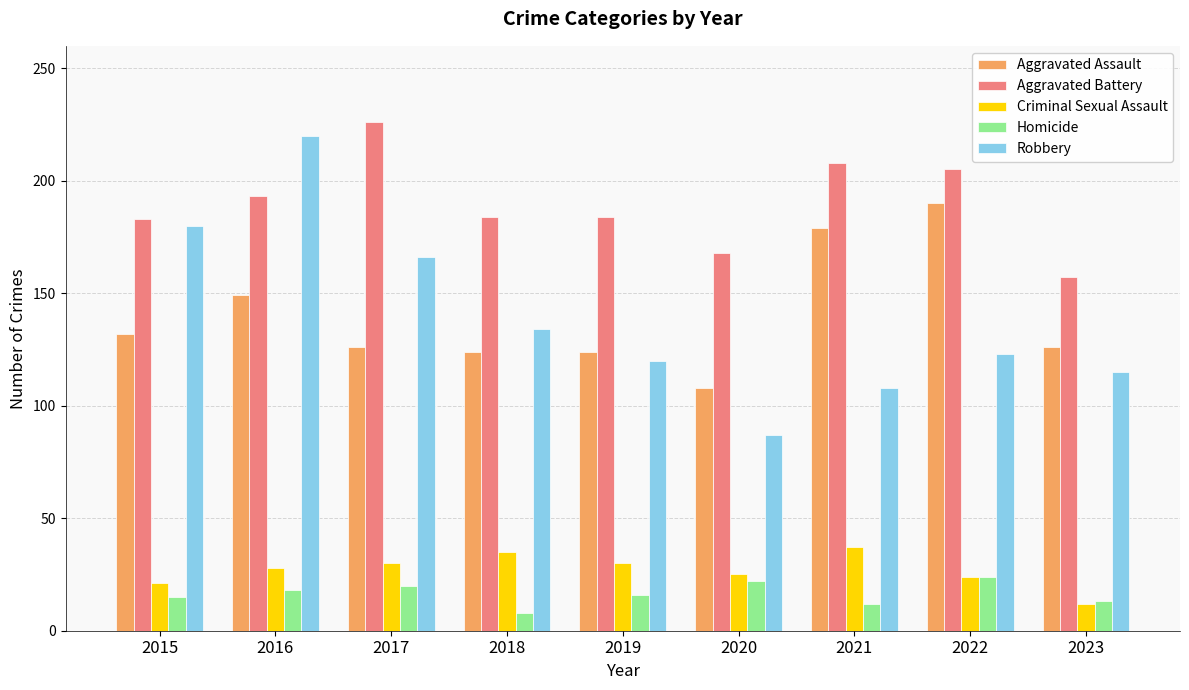

Is the value of Criminal Sexual Assault at 2021 greater than the value of Homicide at 2016?

Yes